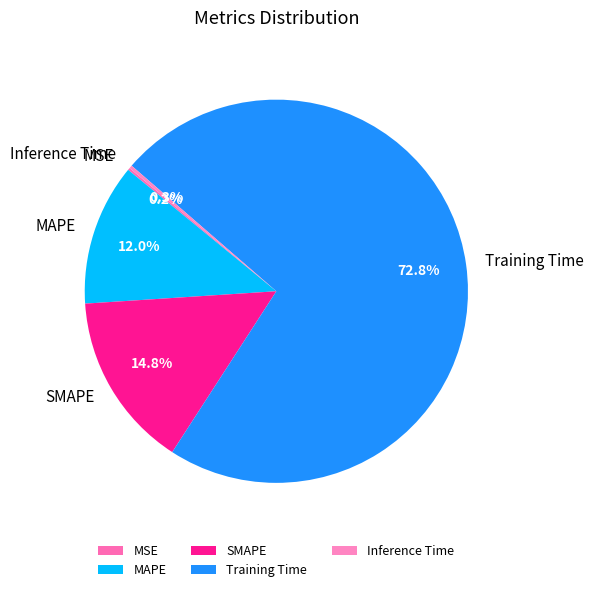

To the nearest percent, what is the average slice percentage?

20%